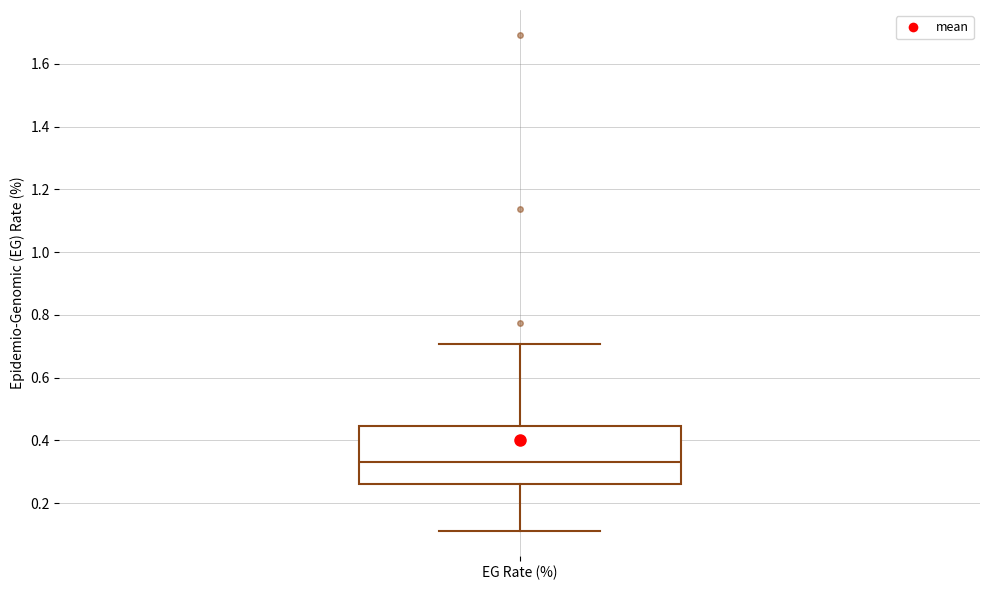

Where is the upper edge of the box for EG Rate (%) on the y-axis? The values are not printed on the chart, so give them approximately, as read against the axis.

0.44